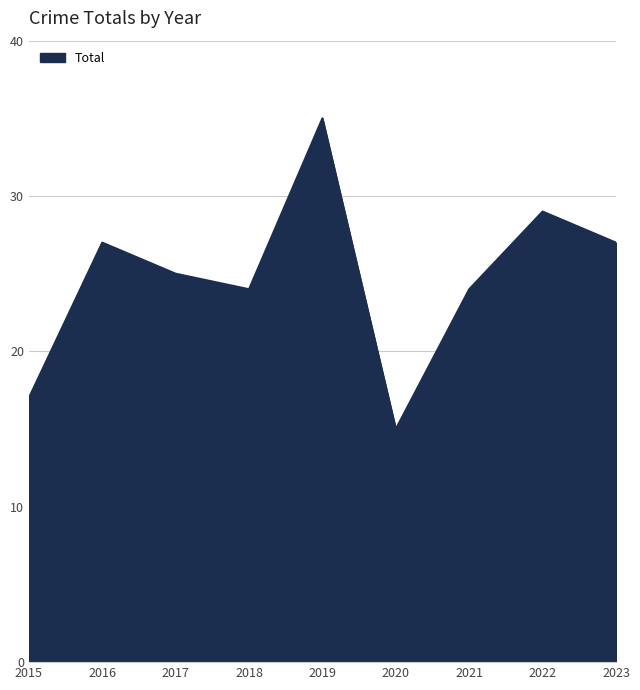

The chart shows a value of 46 at 2022. True or false?

False